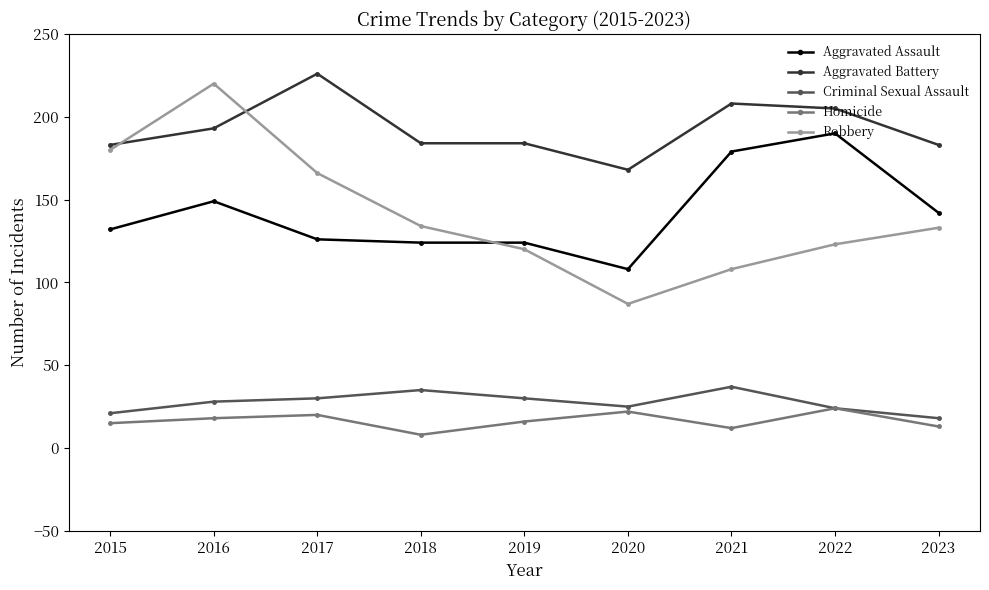

What is the minimum value for Aggravated Assault?

108